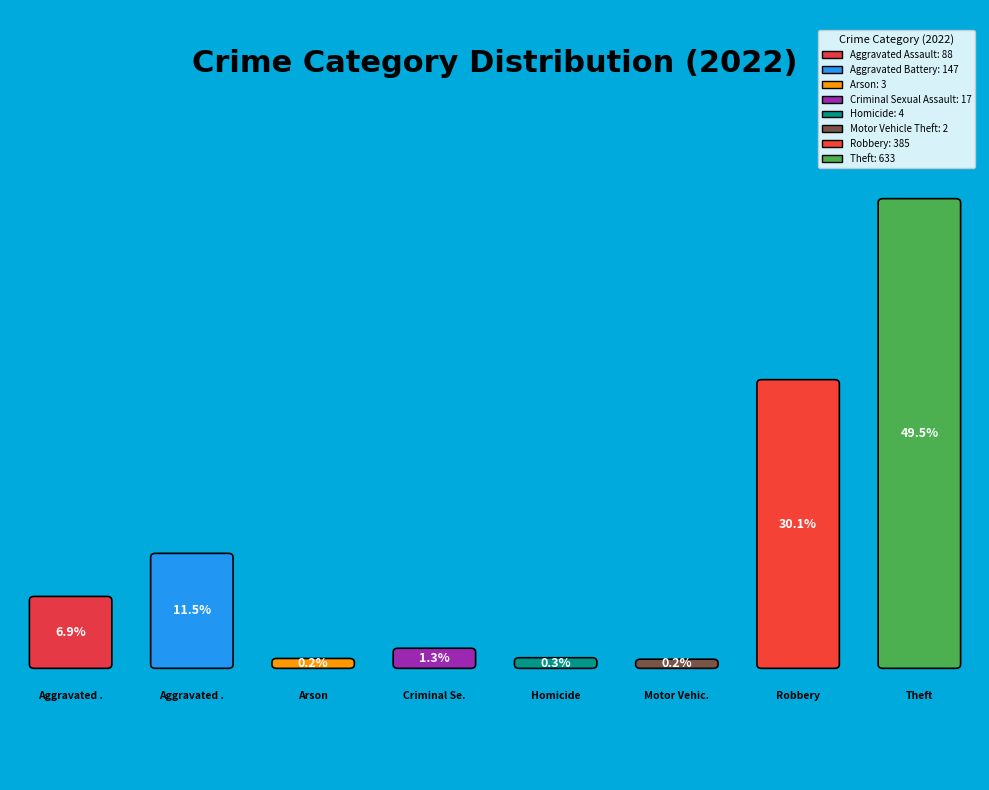

Is there a majority slice in this chart?

No